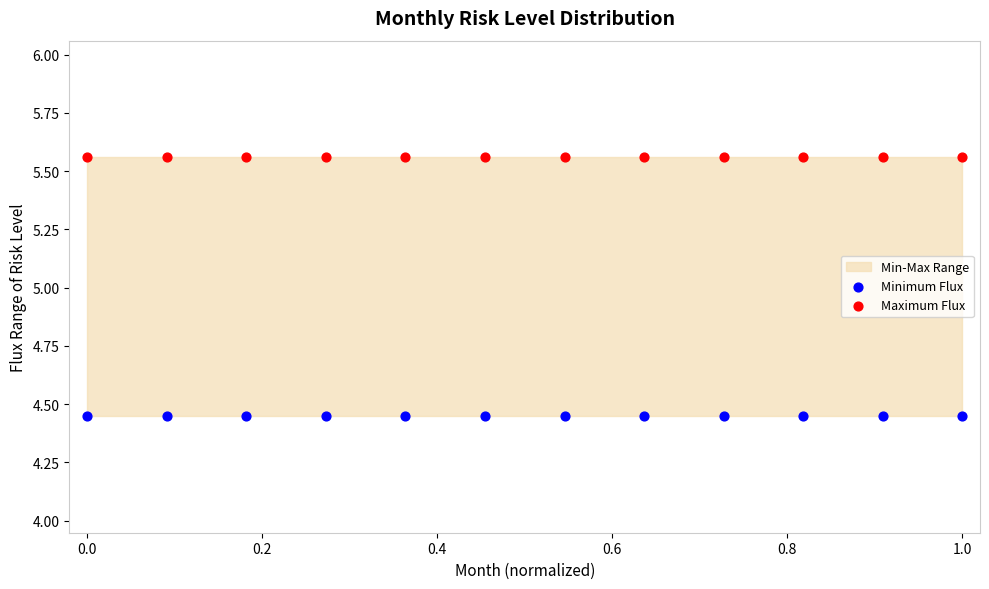

Which series reaches the minimum Y coordinate?

Minimum Flux